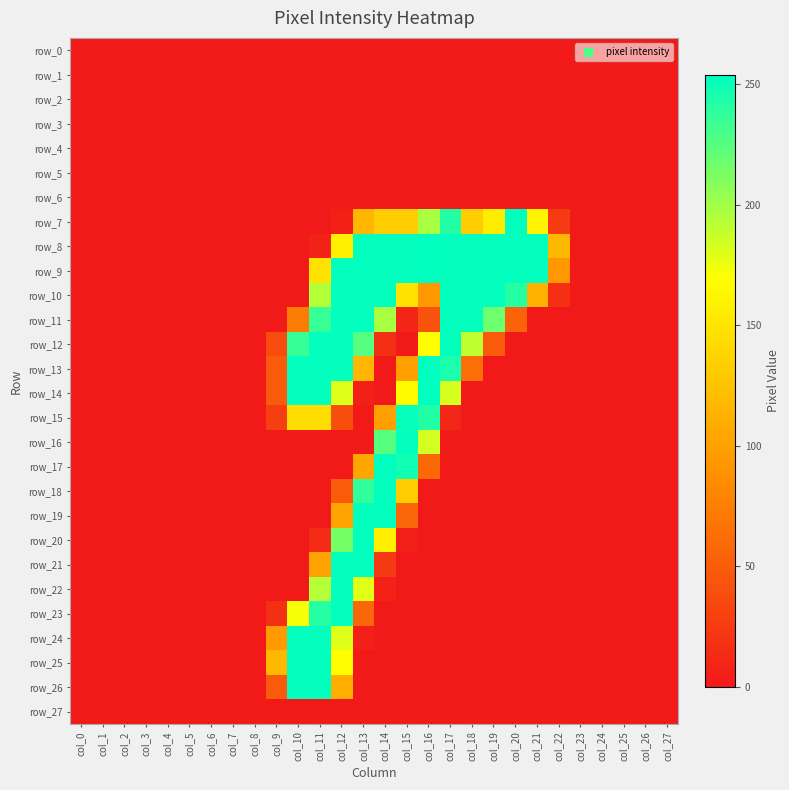

Reading left to right, extract all data points from this chart.

row_0: col_0=0	col_1=0	col_2=0	col_3=0	col_4=0	col_5=0	col_6=0	col_7=0	col_8=0	col_9=0	col_10=0	col_11=0	col_12=0	col_13=0	col_14=0	col_15=0	col_16=0	col_17=0	col_18=0	col_19=0	col_20=0	col_21=0	col_22=0	col_23=0	col_24=0	col_25=0	col_26=0	col_27=0
row_1: col_0=0	col_1=0	col_2=0	col_3=0	col_4=0	col_5=0	col_6=0	col_7=0	col_8=0	col_9=0	col_10=0	col_11=0	col_12=0	col_13=0	col_14=0	col_15=0	col_16=0	col_17=0	col_18=0	col_19=0	col_20=0	col_21=0	col_22=0	col_23=0	col_24=0	col_25=0	col_26=0	col_27=0
row_2: col_0=0	col_1=0	col_2=0	col_3=0	col_4=0	col_5=0	col_6=0	col_7=0	col_8=0	col_9=0	col_10=0	col_11=0	col_12=0	col_13=0	col_14=0	col_15=0	col_16=0	col_17=0	col_18=0	col_19=0	col_20=0	col_21=0	col_22=0	col_23=0	col_24=0	col_25=0	col_26=0	col_27=0
row_3: col_0=0	col_1=0	col_2=0	col_3=0	col_4=0	col_5=0	col_6=0	col_7=0	col_8=0	col_9=0	col_10=0	col_11=0	col_12=0	col_13=0	col_14=0	col_15=0	col_16=0	col_17=0	col_18=0	col_19=0	col_20=0	col_21=0	col_22=0	col_23=0	col_24=0	col_25=0	col_26=0	col_27=0
row_4: col_0=0	col_1=0	col_2=0	col_3=0	col_4=0	col_5=0	col_6=0	col_7=0	col_8=0	col_9=0	col_10=0	col_11=0	col_12=0	col_13=0	col_14=0	col_15=0	col_16=0	col_17=0	col_18=0	col_19=0	col_20=0	col_21=0	col_22=0	col_23=0	col_24=0	col_25=0	col_26=0	col_27=0
row_5: col_0=0	col_1=0	col_2=0	col_3=0	col_4=0	col_5=0	col_6=0	col_7=0	col_8=0	col_9=0	col_10=0	col_11=0	col_12=0	col_13=0	col_14=0	col_15=0	col_16=0	col_17=0	col_18=0	col_19=0	col_20=0	col_21=0	col_22=0	col_23=0	col_24=0	col_25=0	col_26=0	col_27=0
row_6: col_0=0	col_1=0	col_2=0	col_3=0	col_4=0	col_5=0	col_6=0	col_7=0	col_8=0	col_9=0	col_10=0	col_11=0	col_12=0	col_13=0	col_14=0	col_15=0	col_16=0	col_17=0	col_18=0	col_19=0	col_20=0	col_21=0	col_22=0	col_23=0	col_24=0	col_25=0	col_26=0	col_27=0
row_7: col_0=0	col_1=0	col_2=0	col_3=0	col_4=0	col_5=0	col_6=0	col_7=0	col_8=0	col_9=0	col_10=0	col_11=0	col_12=5	col_13=117	col_14=133	col_15=133	col_16=198	col_17=243	col_18=133	col_19=156	col_20=254	col_21=162	col_22=25	col_23=0	col_24=0	col_25=0	col_26=0	col_27=0
row_8: col_0=0	col_1=0	col_2=0	col_3=0	col_4=0	col_5=0	col_6=0	col_7=0	col_8=0	col_9=0	col_10=0	col_11=7	col_12=159	col_13=253	col_14=253	col_15=253	col_16=254	col_17=253	col_18=253	col_19=253	col_20=253	col_21=253	col_22=118	col_23=0	col_24=0	col_25=0	col_26=0	col_27=0
row_9: col_0=0	col_1=0	col_2=0	col_3=0	col_4=0	col_5=0	col_6=0	col_7=0	col_8=0	col_9=0	col_10=0	col_11=148	col_12=253	col_13=253	col_14=253	col_15=253	col_16=254	col_17=253	col_18=253	col_19=253	col_20=253	col_21=253	col_22=94	col_23=0	col_24=0	col_25=0	col_26=0	col_27=0
row_10: col_0=0	col_1=0	col_2=0	col_3=0	col_4=0	col_5=0	col_6=0	col_7=0	col_8=0	col_9=0	col_10=0	col_11=194	col_12=253	col_13=253	col_14=253	col_15=149	col_16=93	col_17=253	col_18=253	col_19=253	col_20=242	col_21=113	col_22=16	col_23=0	col_24=0	col_25=0	col_26=0	col_27=0
row_11: col_0=0	col_1=0	col_2=0	col_3=0	col_4=0	col_5=0	col_6=0	col_7=0	col_8=0	col_9=0	col_10=73	col_11=236	col_12=253	col_13=253	col_14=198	col_15=9	col_16=42	col_17=253	col_18=253	col_19=218	col_20=55	col_21=0	col_22=0	col_23=0	col_24=0	col_25=0	col_26=0	col_27=0
row_12: col_0=0	col_1=0	col_2=0	col_3=0	col_4=0	col_5=0	col_6=0	col_7=0	col_8=0	col_9=38	col_10=236	col_11=253	col_12=253	col_13=225	col_14=17	col_15=0	col_16=168	col_17=253	col_18=191	col_19=49	col_20=0	col_21=0	col_22=0	col_23=0	col_24=0	col_25=0	col_26=0	col_27=0
row_13: col_0=0	col_1=0	col_2=0	col_3=0	col_4=0	col_5=0	col_6=0	col_7=0	col_8=0	col_9=49	col_10=253	col_11=253	col_12=253	col_13=116	col_14=0	col_15=99	col_16=254	col_17=245	col_18=64	col_19=0	col_20=0	col_21=0	col_22=0	col_23=0	col_24=0	col_25=0	col_26=0	col_27=0
row_14: col_0=0	col_1=0	col_2=0	col_3=0	col_4=0	col_5=0	col_6=0	col_7=0	col_8=0	col_9=49	col_10=253	col_11=253	col_12=180	col_13=5	col_14=0	col_15=167	col_16=254	col_17=183	col_18=0	col_19=0	col_20=0	col_21=0	col_22=0	col_23=0	col_24=0	col_25=0	col_26=0	col_27=0
row_15: col_0=0	col_1=0	col_2=0	col_3=0	col_4=0	col_5=0	col_6=0	col_7=0	col_8=0	col_9=28	col_10=144	col_11=144	col_12=39	col_13=0	col_14=100	col_15=252	col_16=243	col_17=10	col_18=0	col_19=0	col_20=0	col_21=0	col_22=0	col_23=0	col_24=0	col_25=0	col_26=0	col_27=0
row_16: col_0=0	col_1=0	col_2=0	col_3=0	col_4=0	col_5=0	col_6=0	col_7=0	col_8=0	col_9=0	col_10=0	col_11=0	col_12=0	col_13=0	col_14=225	col_15=253	col_16=184	col_17=0	col_18=0	col_19=0	col_20=0	col_21=0	col_22=0	col_23=0	col_24=0	col_25=0	col_26=0	col_27=0
row_17: col_0=0	col_1=0	col_2=0	col_3=0	col_4=0	col_5=0	col_6=0	col_7=0	col_8=0	col_9=0	col_10=0	col_11=0	col_12=0	col_13=104	col_14=254	col_15=249	col_16=59	col_17=0	col_18=0	col_19=0	col_20=0	col_21=0	col_22=0	col_23=0	col_24=0	col_25=0	col_26=0	col_27=0
row_18: col_0=0	col_1=0	col_2=0	col_3=0	col_4=0	col_5=0	col_6=0	col_7=0	col_8=0	col_9=0	col_10=0	col_11=0	col_12=49	col_13=238	col_14=253	col_15=132	col_16=0	col_17=0	col_18=0	col_19=0	col_20=0	col_21=0	col_22=0	col_23=0	col_24=0	col_25=0	col_26=0	col_27=0
row_19: col_0=0	col_1=0	col_2=0	col_3=0	col_4=0	col_5=0	col_6=0	col_7=0	col_8=0	col_9=0	col_10=0	col_11=0	col_12=103	col_13=253	col_14=253	col_15=57	col_16=0	col_17=0	col_18=0	col_19=0	col_20=0	col_21=0	col_22=0	col_23=0	col_24=0	col_25=0	col_26=0	col_27=0
row_20: col_0=0	col_1=0	col_2=0	col_3=0	col_4=0	col_5=0	col_6=0	col_7=0	col_8=0	col_9=0	col_10=0	col_11=14	col_12=215	col_13=253	col_14=157	col_15=4	col_16=0	col_17=0	col_18=0	col_19=0	col_20=0	col_21=0	col_22=0	col_23=0	col_24=0	col_25=0	col_26=0	col_27=0
row_21: col_0=0	col_1=0	col_2=0	col_3=0	col_4=0	col_5=0	col_6=0	col_7=0	col_8=0	col_9=0	col_10=0	col_11=102	col_12=253	col_13=253	col_14=24	col_15=0	col_16=0	col_17=0	col_18=0	col_19=0	col_20=0	col_21=0	col_22=0	col_23=0	col_24=0	col_25=0	col_26=0	col_27=0
row_22: col_0=0	col_1=0	col_2=0	col_3=0	col_4=0	col_5=0	col_6=0	col_7=0	col_8=0	col_9=0	col_10=0	col_11=194	col_12=253	col_13=179	col_14=6	col_15=0	col_16=0	col_17=0	col_18=0	col_19=0	col_20=0	col_21=0	col_22=0	col_23=0	col_24=0	col_25=0	col_26=0	col_27=0
row_23: col_0=0	col_1=0	col_2=0	col_3=0	col_4=0	col_5=0	col_6=0	col_7=0	col_8=0	col_9=17	col_10=172	col_11=242	col_12=253	col_13=58	col_14=0	col_15=0	col_16=0	col_17=0	col_18=0	col_19=0	col_20=0	col_21=0	col_22=0	col_23=0	col_24=0	col_25=0	col_26=0	col_27=0
row_24: col_0=0	col_1=0	col_2=0	col_3=0	col_4=0	col_5=0	col_6=0	col_7=0	col_8=0	col_9=96	col_10=253	col_11=253	col_12=180	col_13=5	col_14=0	col_15=0	col_16=0	col_17=0	col_18=0	col_19=0	col_20=0	col_21=0	col_22=0	col_23=0	col_24=0	col_25=0	col_26=0	col_27=0
row_25: col_0=0	col_1=0	col_2=0	col_3=0	col_4=0	col_5=0	col_6=0	col_7=0	col_8=0	col_9=118	col_10=253	col_11=253	col_12=168	col_13=0	col_14=0	col_15=0	col_16=0	col_17=0	col_18=0	col_19=0	col_20=0	col_21=0	col_22=0	col_23=0	col_24=0	col_25=0	col_26=0	col_27=0
row_26: col_0=0	col_1=0	col_2=0	col_3=0	col_4=0	col_5=0	col_6=0	col_7=0	col_8=0	col_9=49	col_10=253	col_11=253	col_12=111	col_13=0	col_14=0	col_15=0	col_16=0	col_17=0	col_18=0	col_19=0	col_20=0	col_21=0	col_22=0	col_23=0	col_24=0	col_25=0	col_26=0	col_27=0
row_27: col_0=0	col_1=0	col_2=0	col_3=0	col_4=0	col_5=0	col_6=0	col_7=0	col_8=0	col_9=0	col_10=0	col_11=0	col_12=0	col_13=0	col_14=0	col_15=0	col_16=0	col_17=0	col_18=0	col_19=0	col_20=0	col_21=0	col_22=0	col_23=0	col_24=0	col_25=0	col_26=0	col_27=0